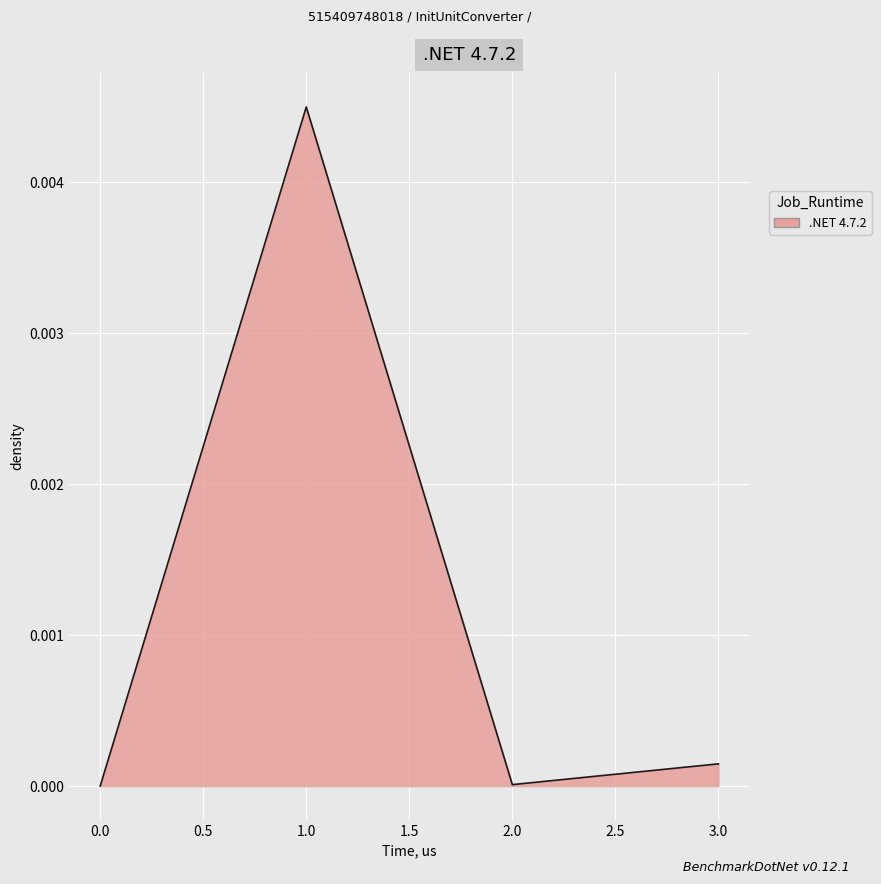

How many lines are shown in the chart?

1